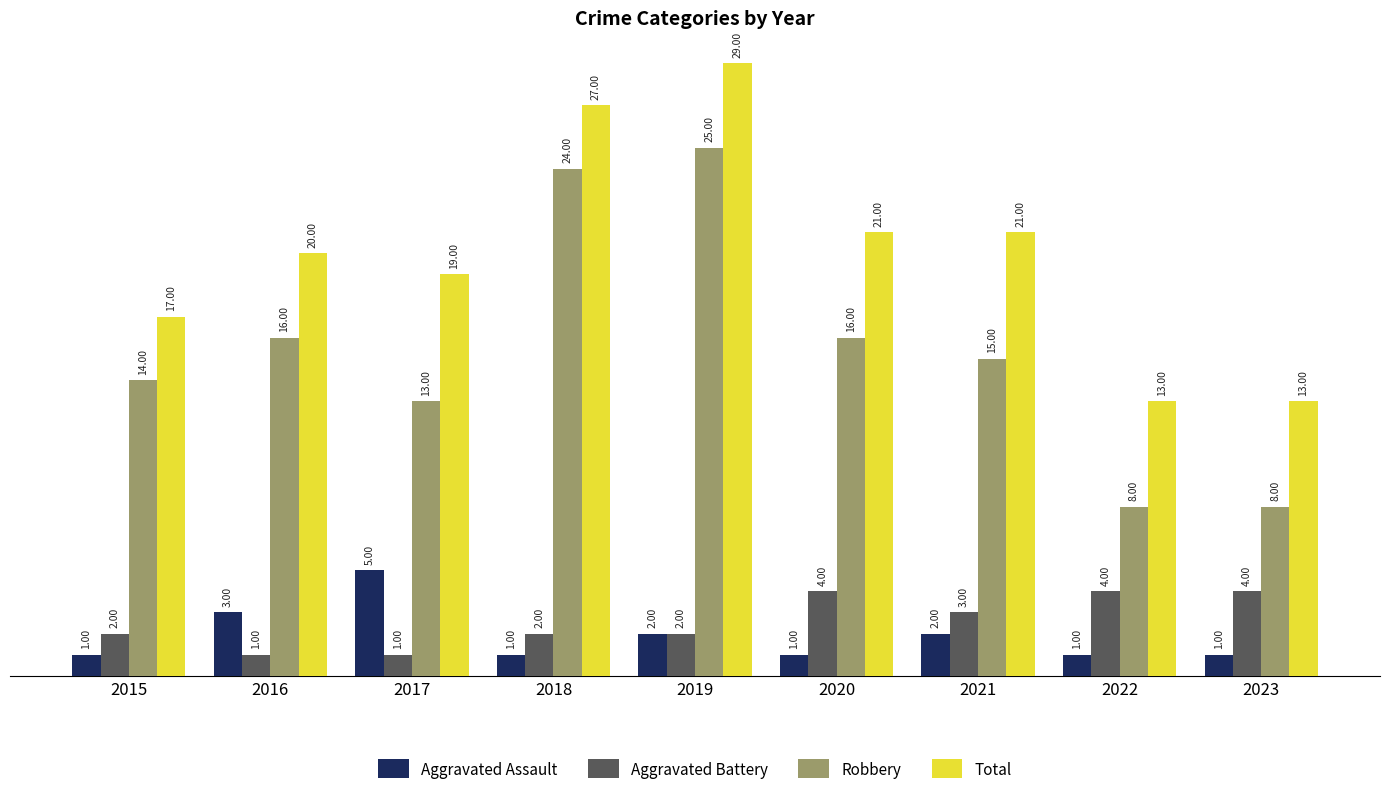

What is the difference between the highest and lowest values at 2018?

26